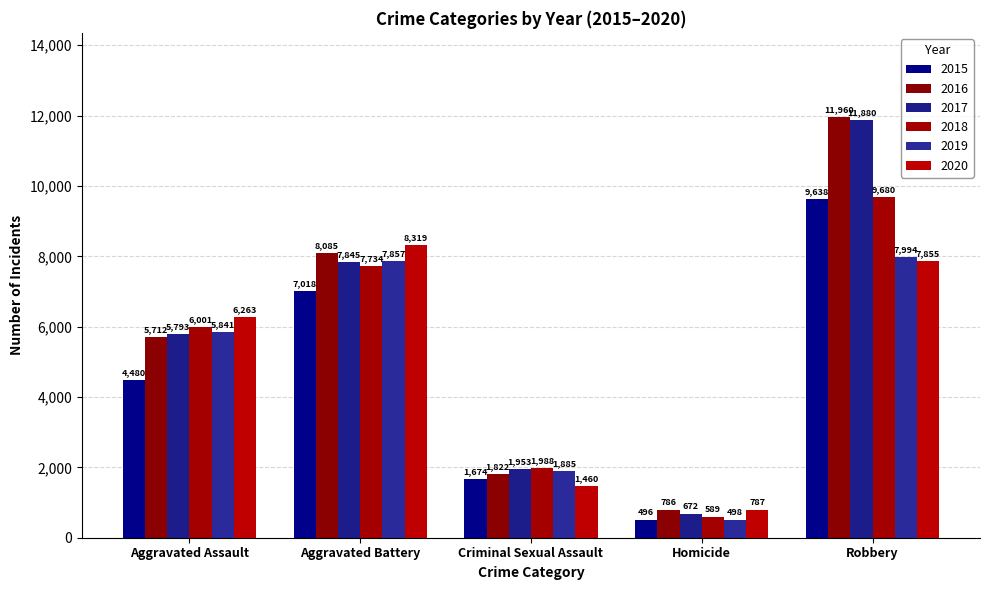

The 2017 series shows 402 at Criminal Sexual Assault. True or false?

False